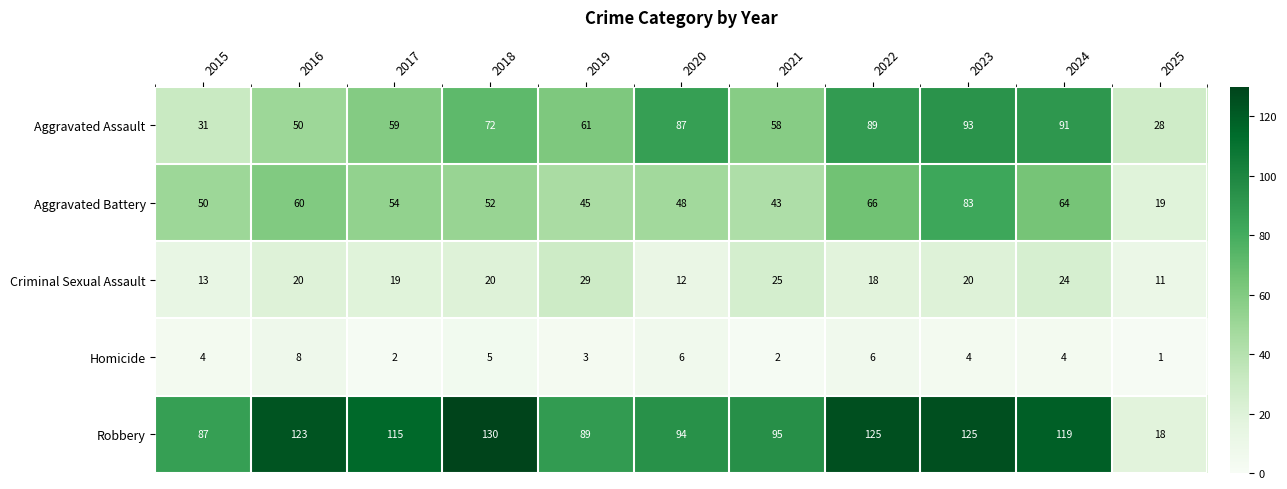

Is it true that Homicide equals 3 at 2021?

False